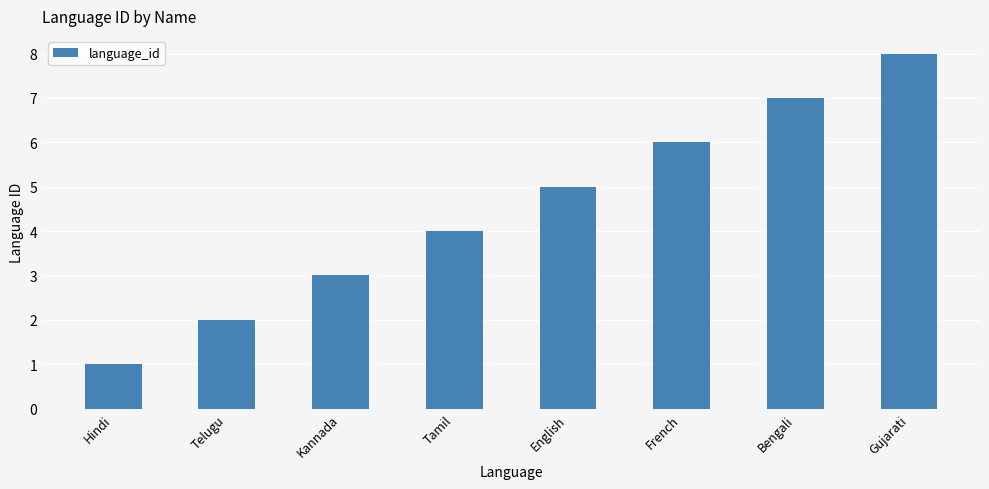

Reading left to right, transcribe all the data shown in this chart.

Hindi=1	Telugu=2	Kannada=3	Tamil=4	English=5	French=6	Bengali=7	Gujarati=8